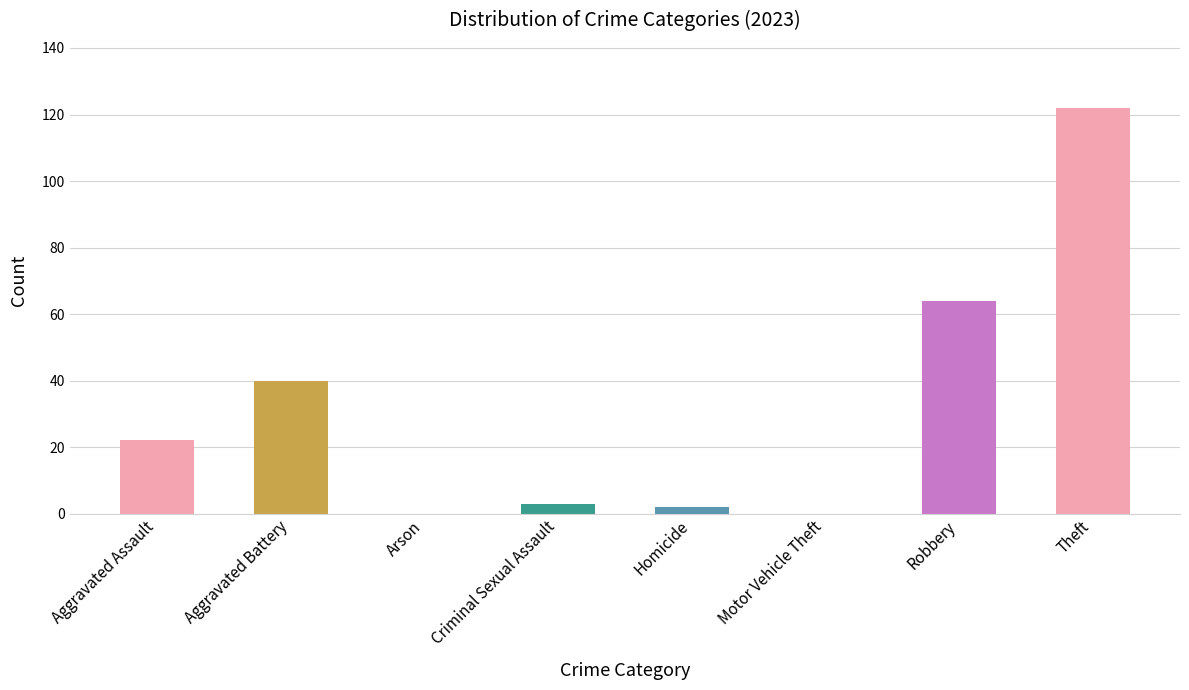

Approximately how many times larger is the value at Robbery compared to Homicide?

32.0